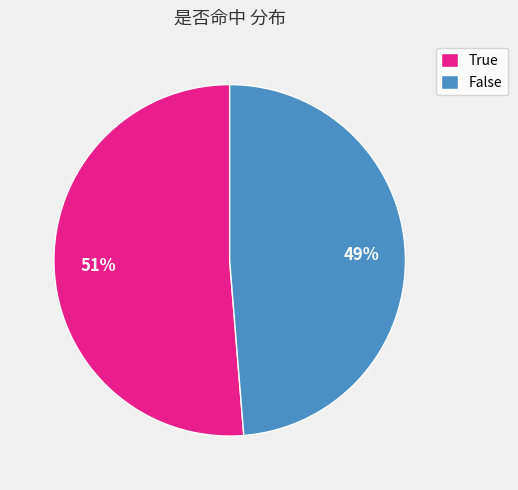

Does True represent more than half of the total?

Yes